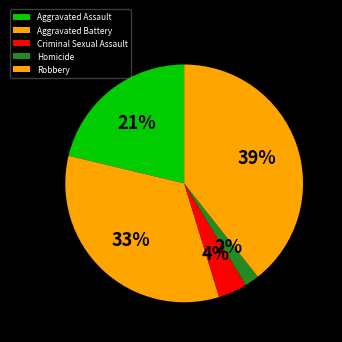

What is the ratio of the value at Robbery to the value at Aggravated Assault?

1.9